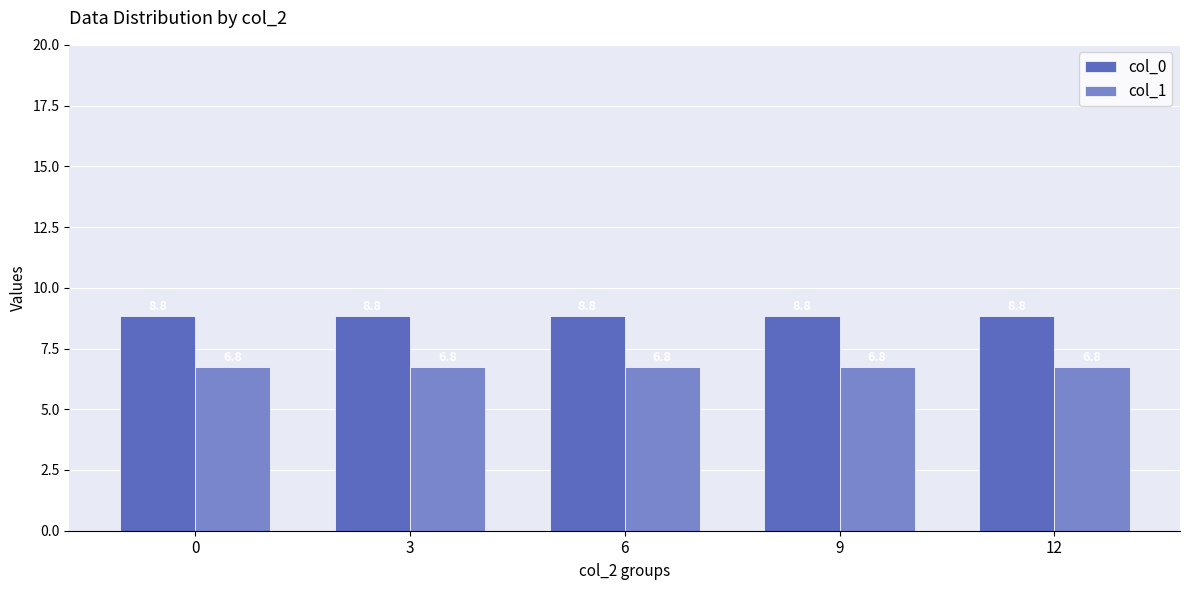

Which series has the largest total across all categories?

col_0